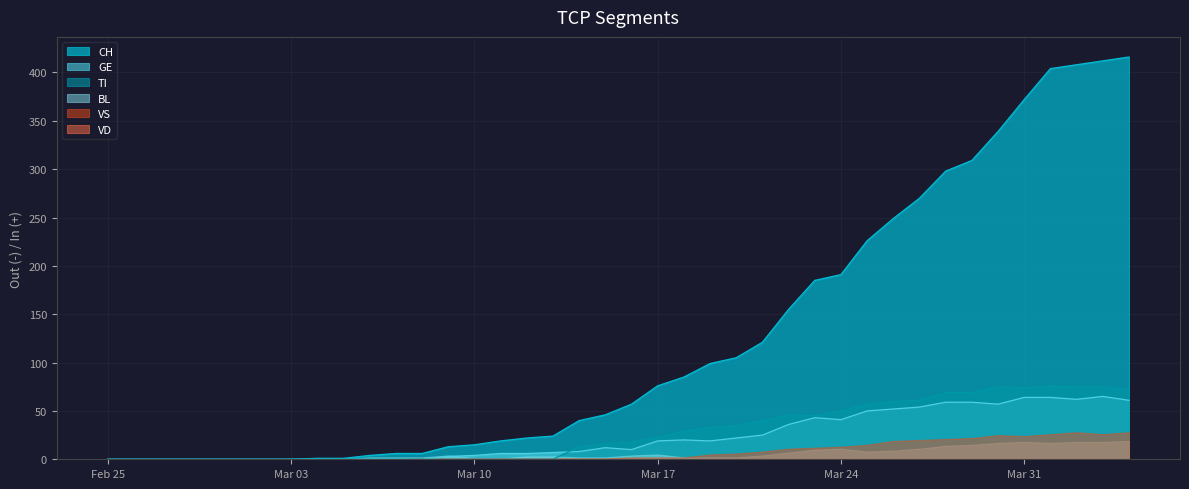

What is the sum of all CH values?

4974